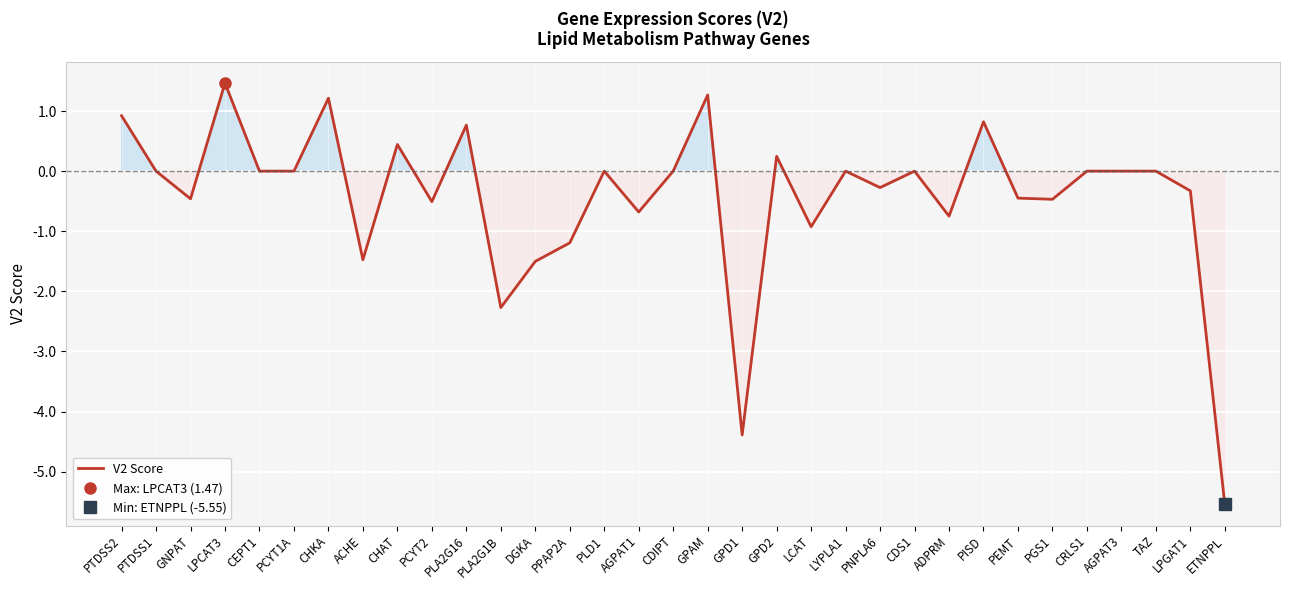

How many values are above zero?

8